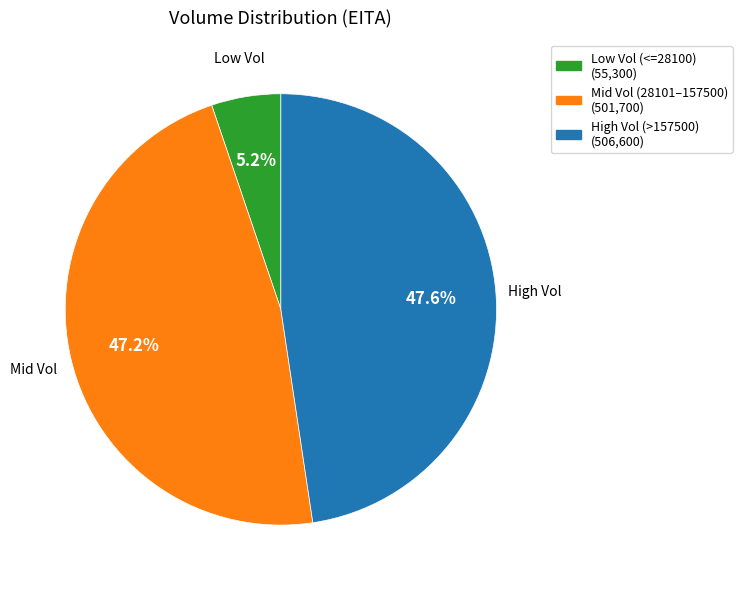

Does any single category account for the majority?

No